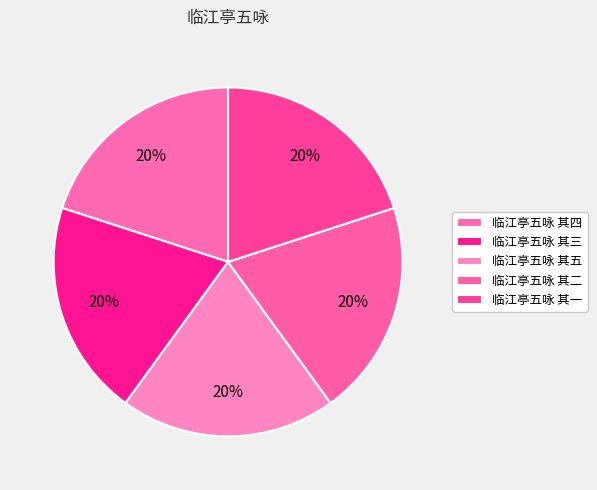

To the nearest percent, what is the average slice percentage?

20%